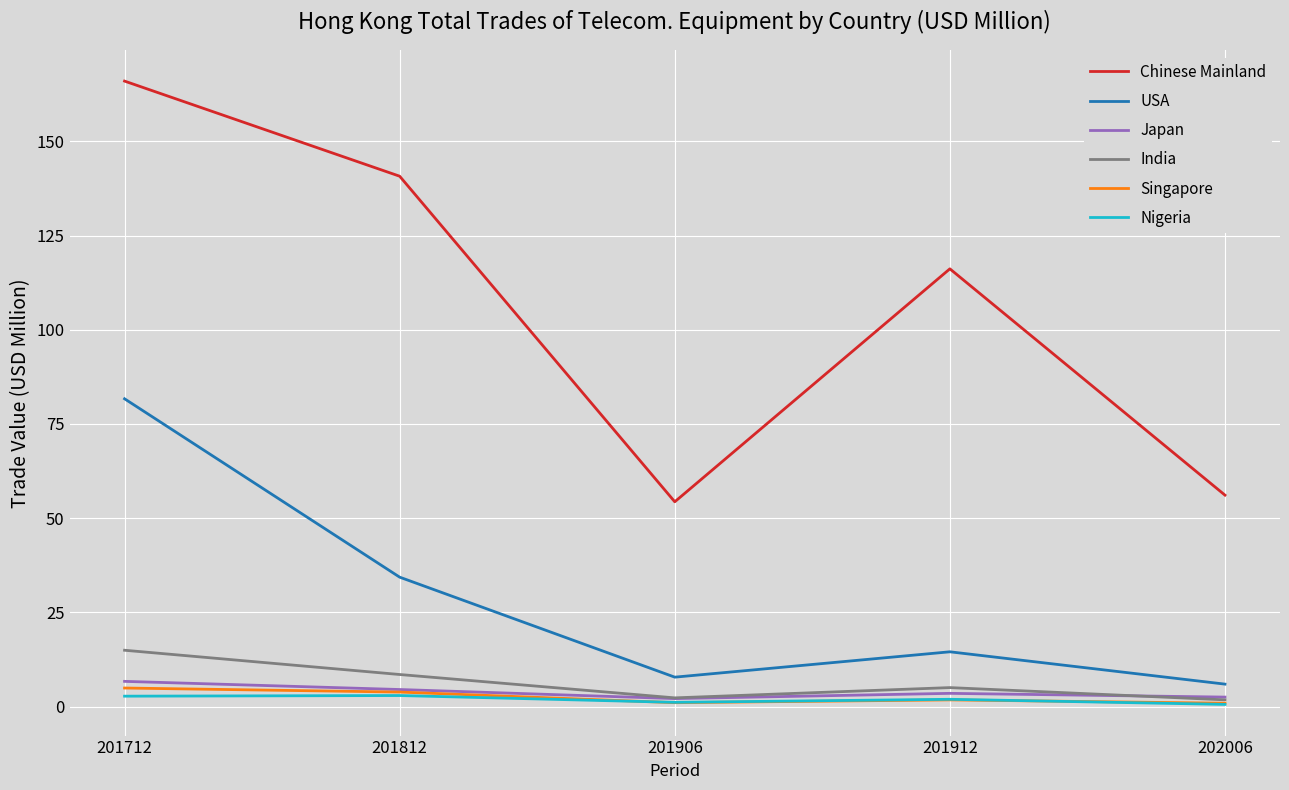

True or false: Chinese Mainland and Singapore intersect in this chart.

False